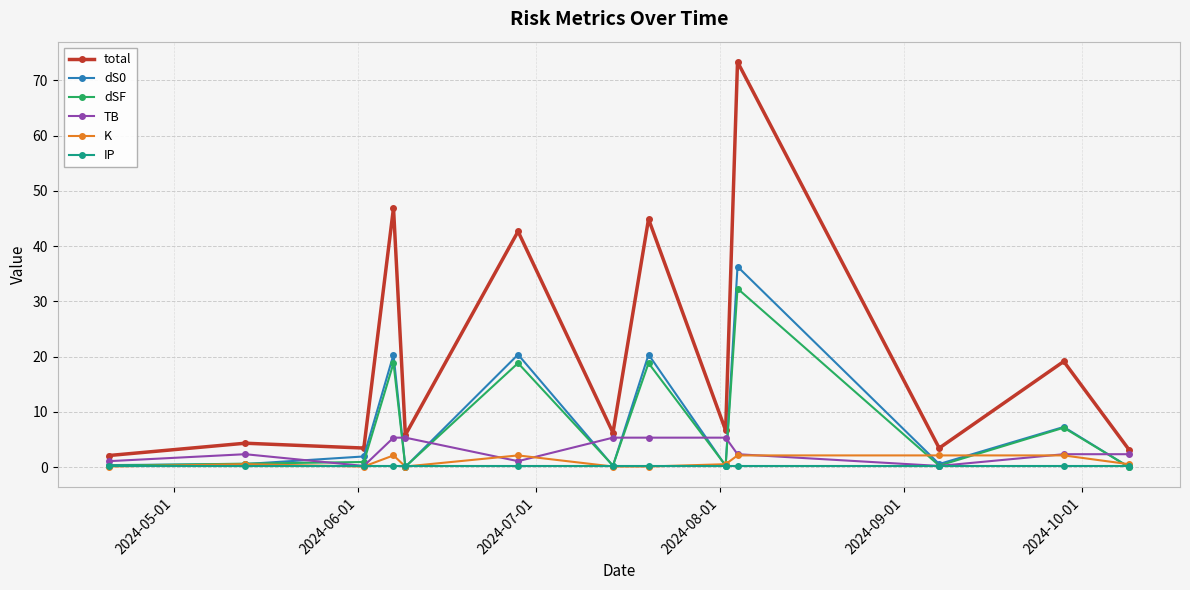

True or false: total and IP cross at least once.

False